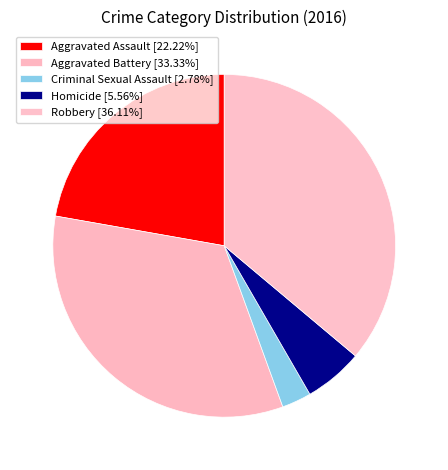

What is the change in value from Aggravated Battery to Robbery?

+1